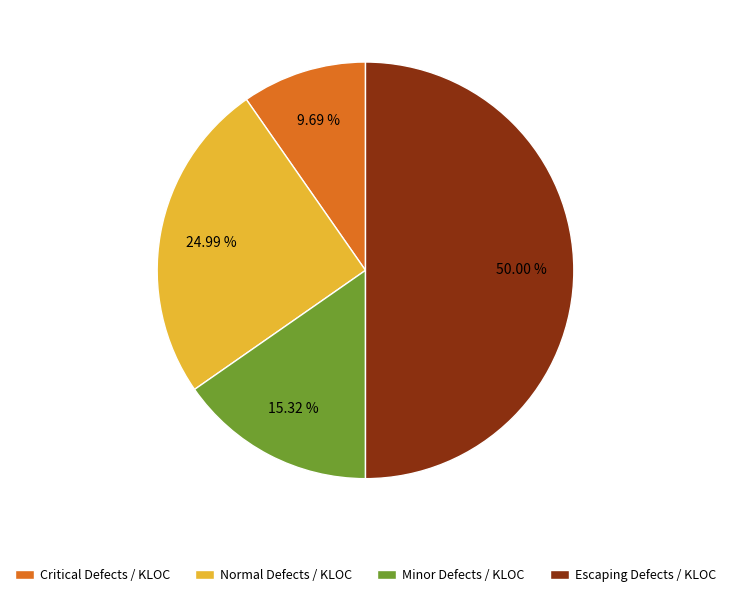

Which has a higher value, Minor Defects / KLOC or Escaping Defects / KLOC?

Escaping Defects / KLOC